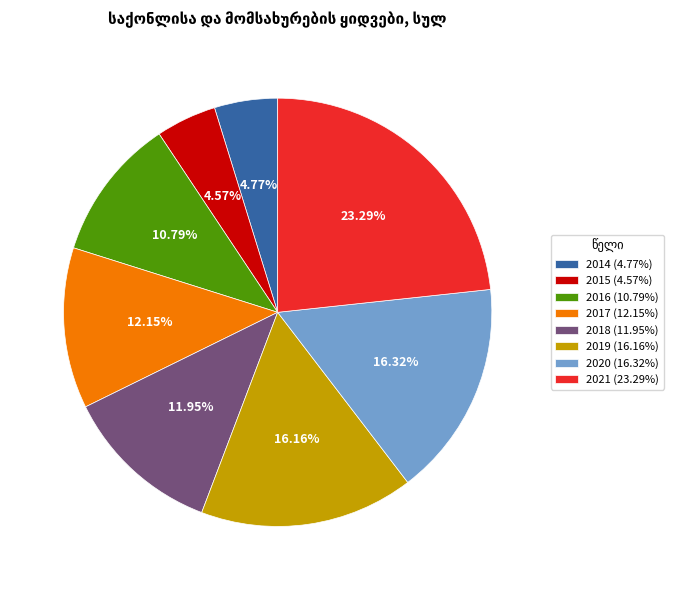

Is it true that 2019 is 31% of the pie?

False